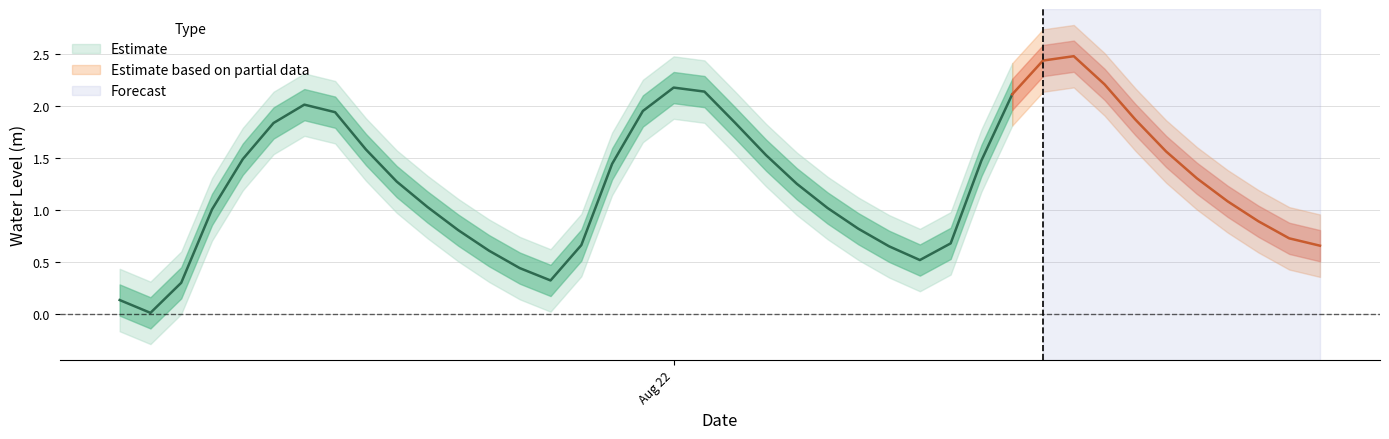

At which category does the chart reach its minimum across all series?

1